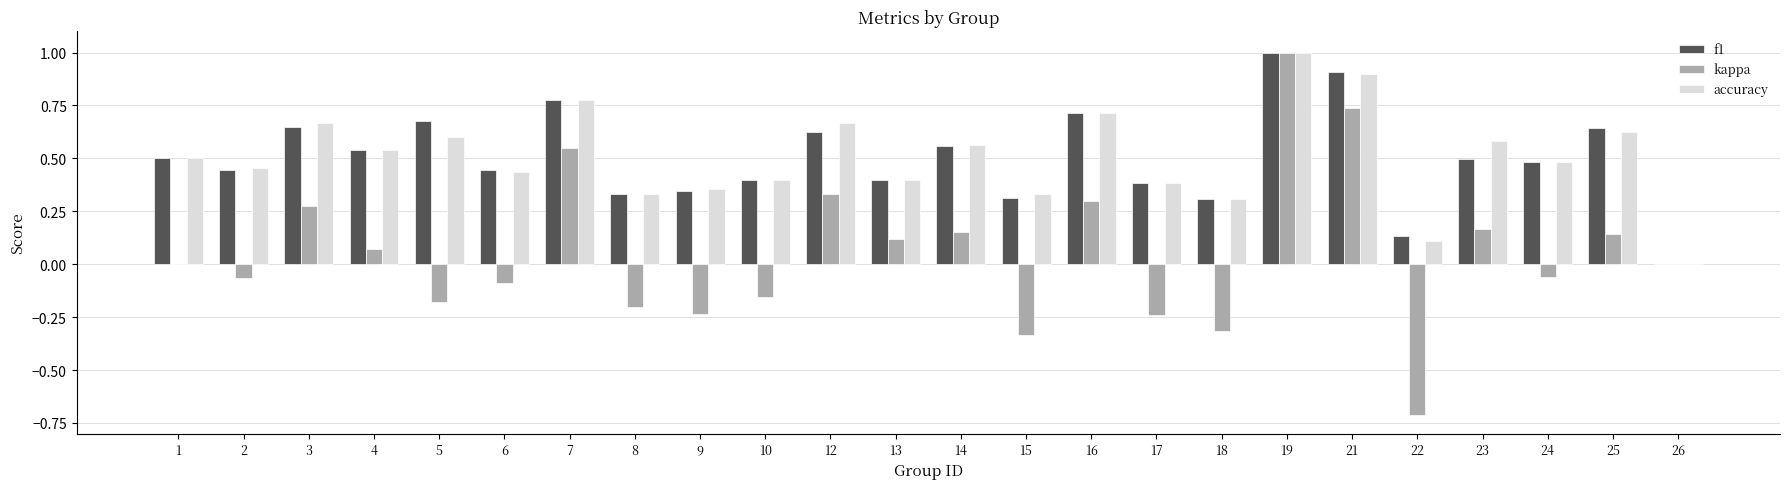

What is the sum of all accuracy values?

12.1